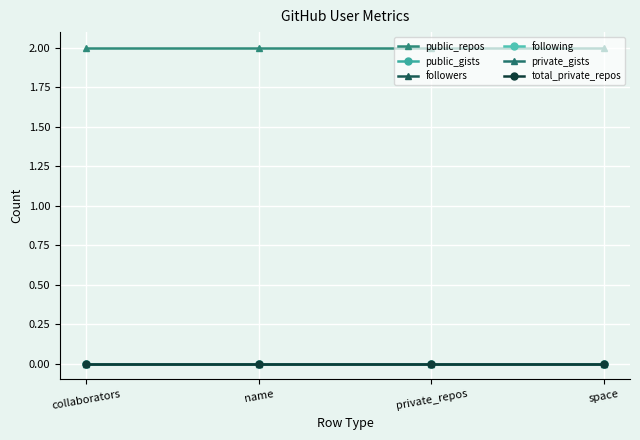

True or false: following and public_repos cross at least once.

False